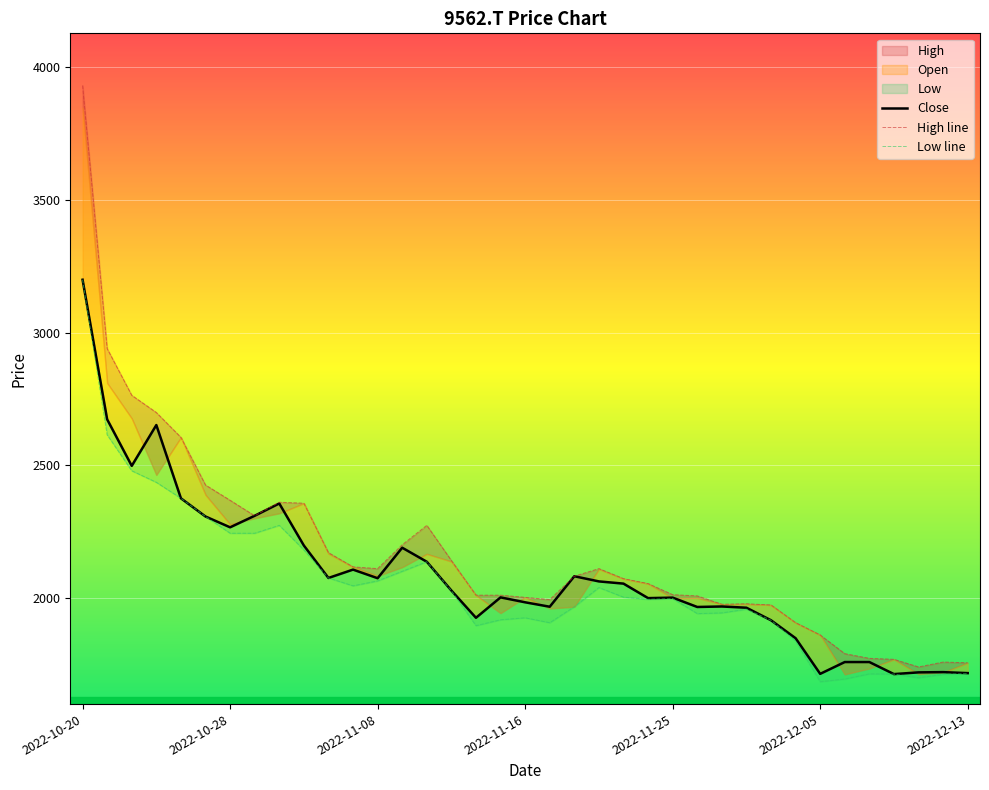

Read the Low line value at 11.

2046.2